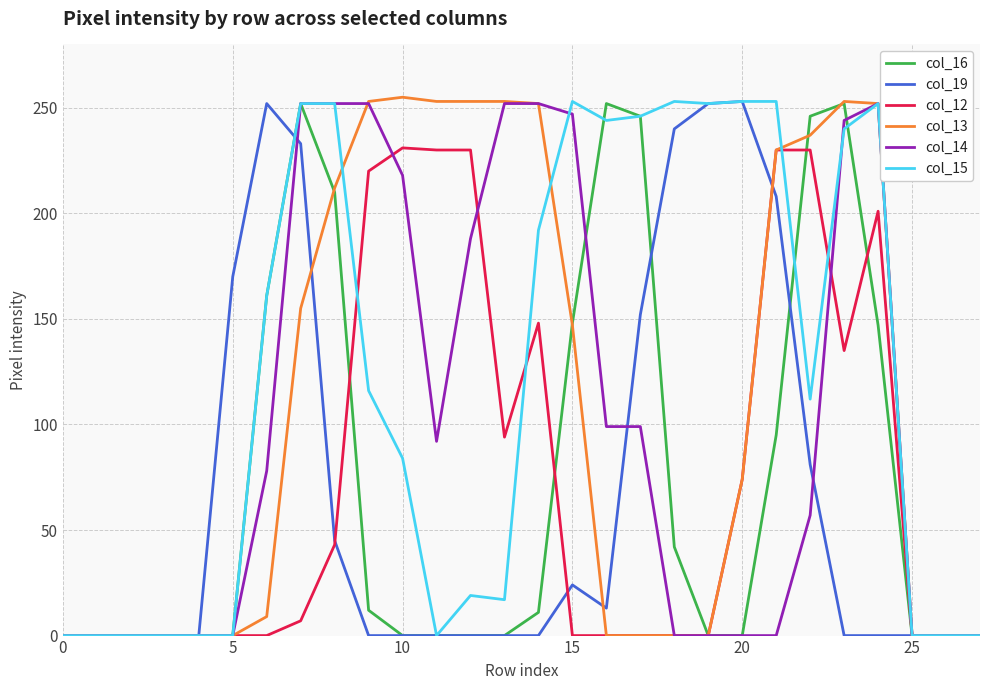

How many lines are shown in the chart?

6